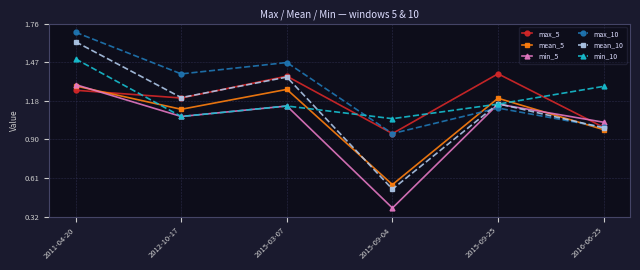

Rank the categories by max_10 value from highest to lowest.

2011-04-20, 2015-03-07, 2012-10-17, 2015-09-25, 2016-06-25, 2015-09-04